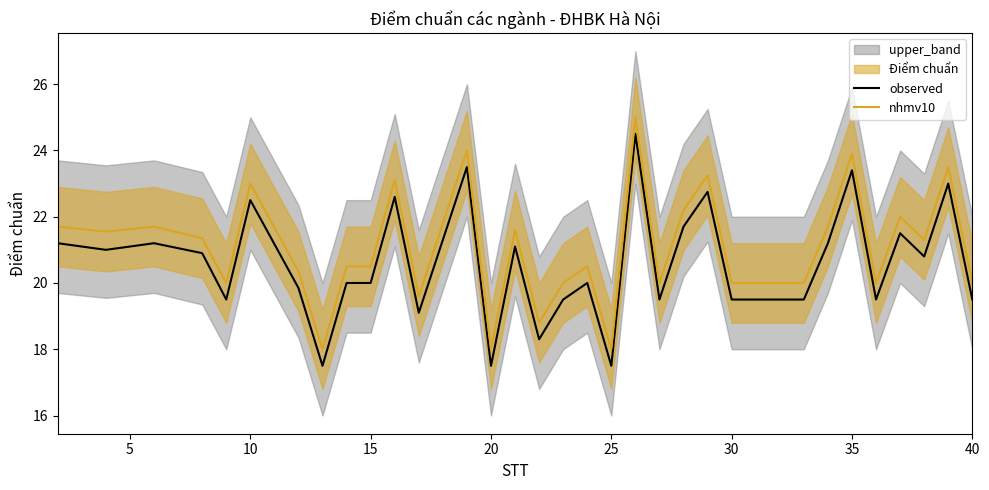

What is the maximum value for observed?

24.5